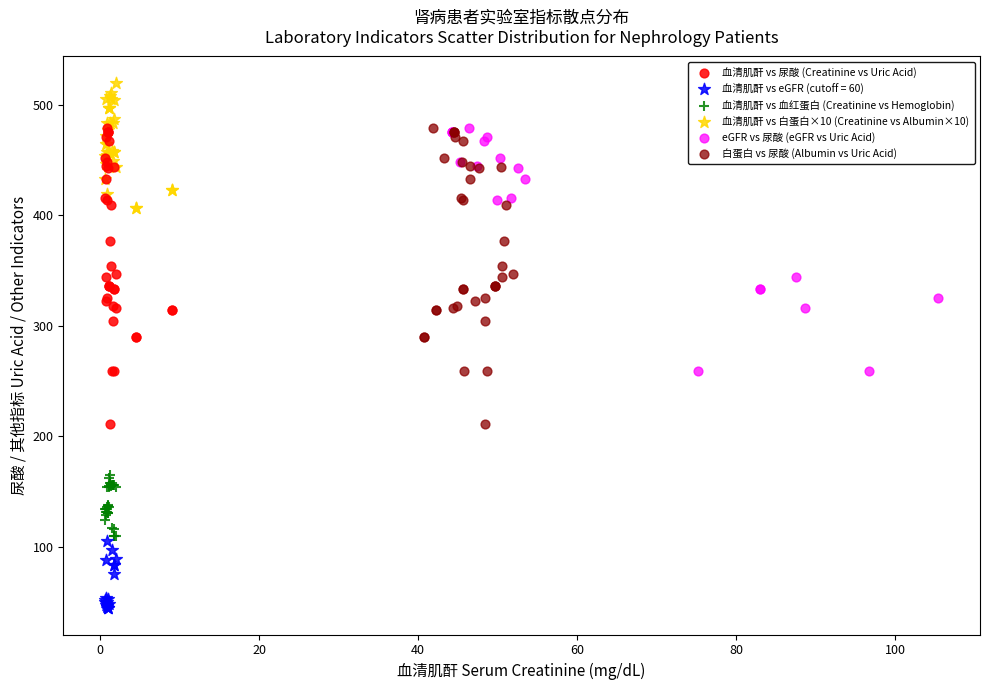

Which series reaches the minimum Y coordinate?

血清肌酐 vs eGFR (cutoff = 60)